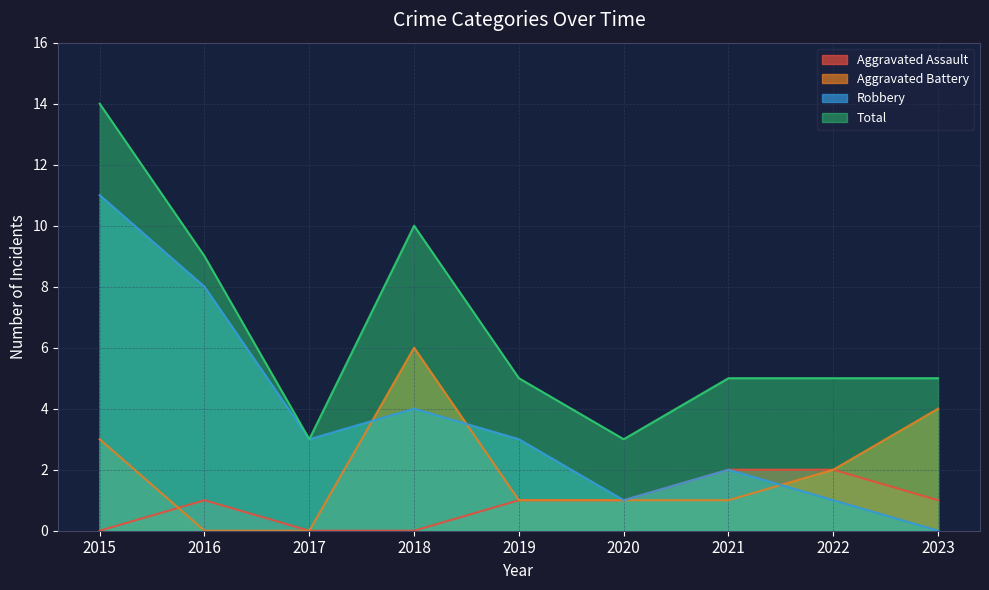

True or false: Aggravated Battery has a value of 3 at 2018.

False